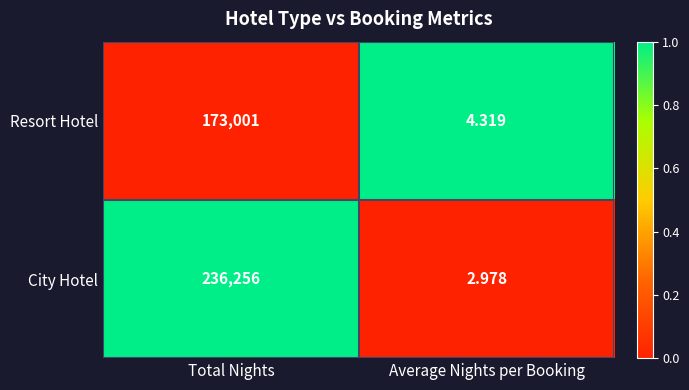

Which category has the lowest value in the City Hotel series?

Average Nights per Booking